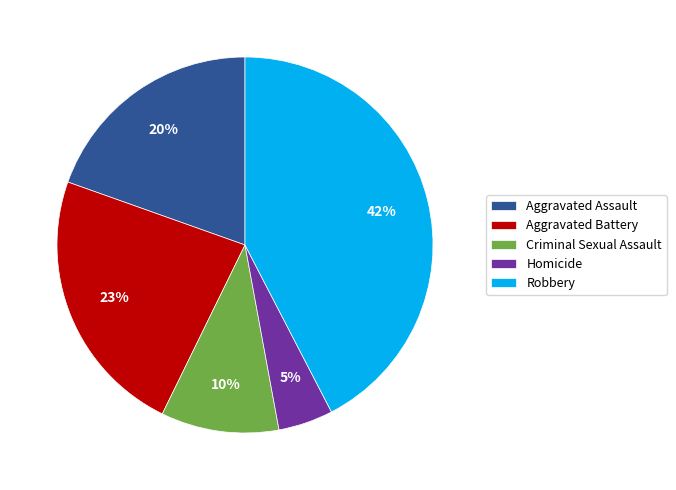

To the nearest percent, what is the average slice percentage?

20%